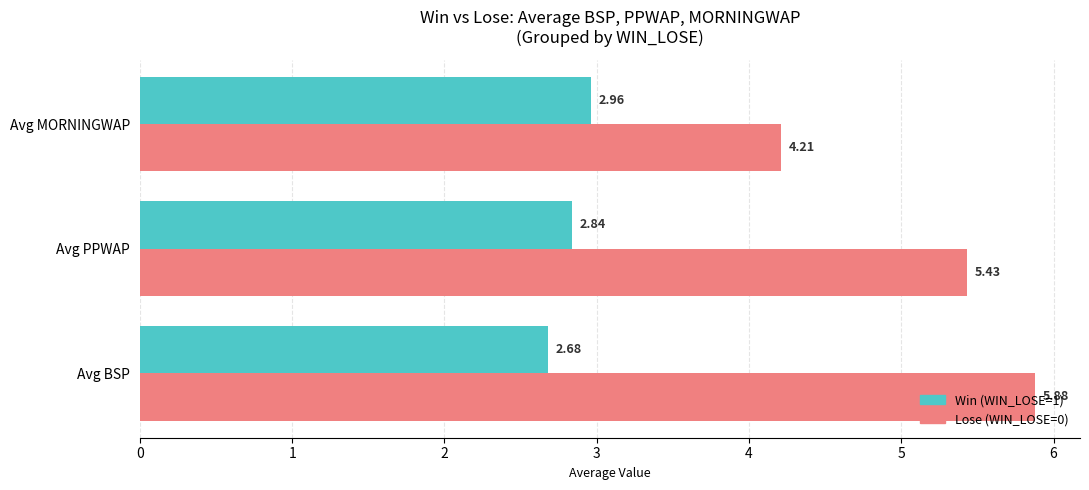

Between Avg BSP and Avg PPWAP, which series saw the biggest shift?

Lose (WIN_LOSE=0)